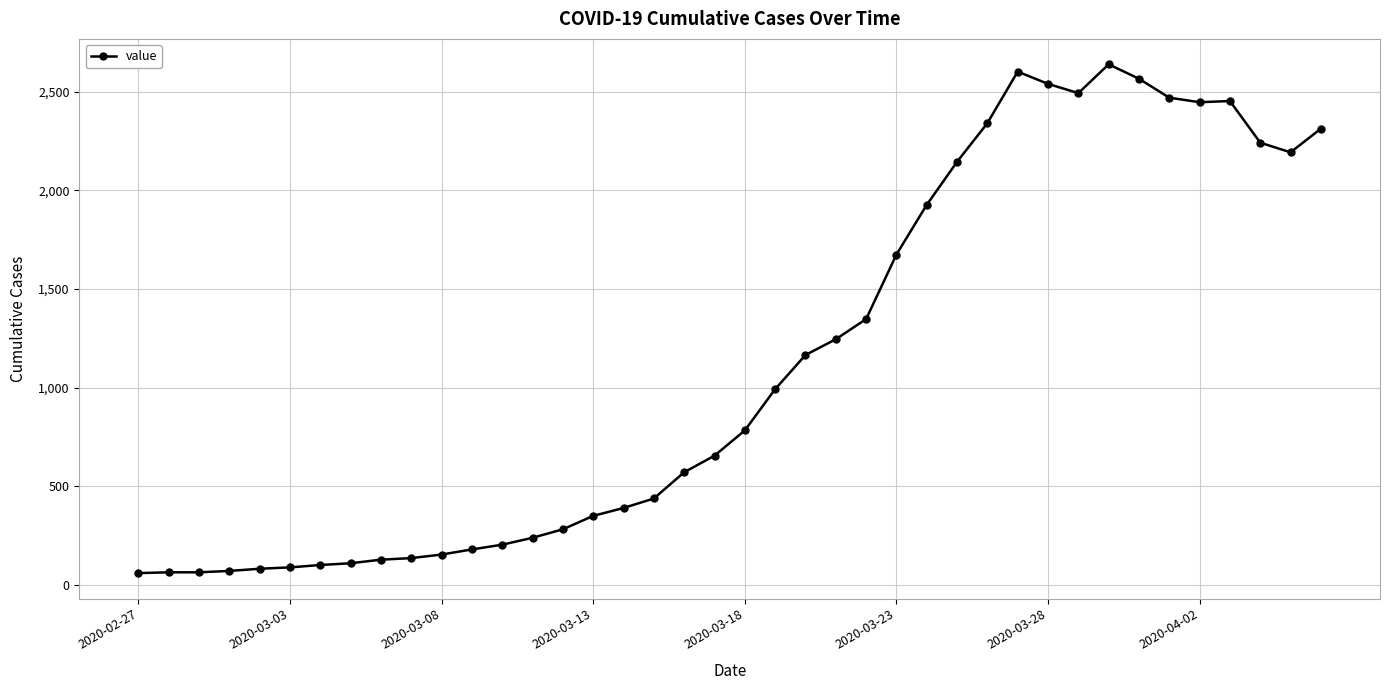

What is the smallest value displayed?

61